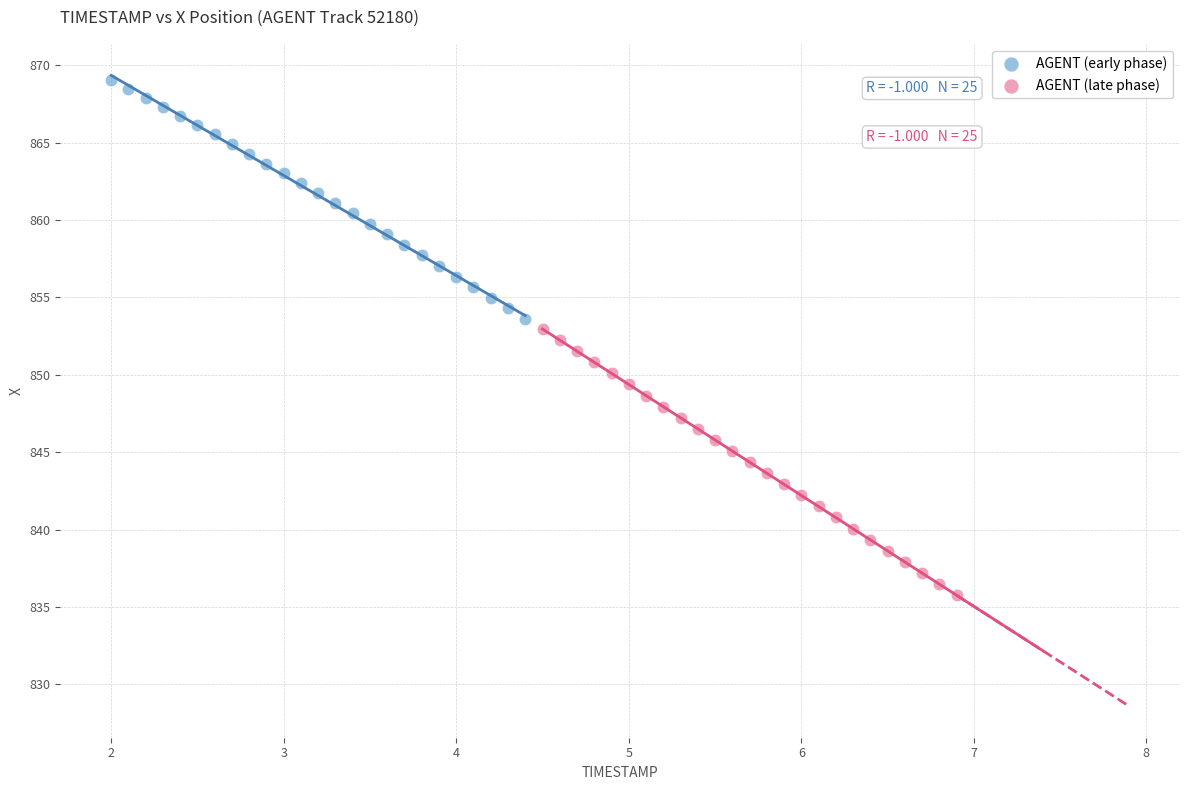

Which series contains the highest Y value?

AGENT (early phase)